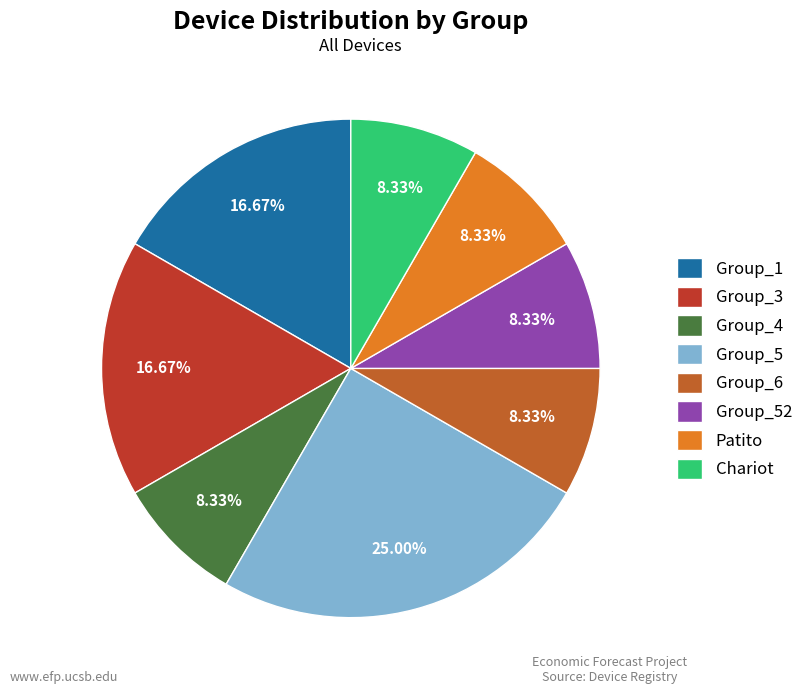

Approximately how many times larger is the value at Group_5 compared to Patito?

3.0